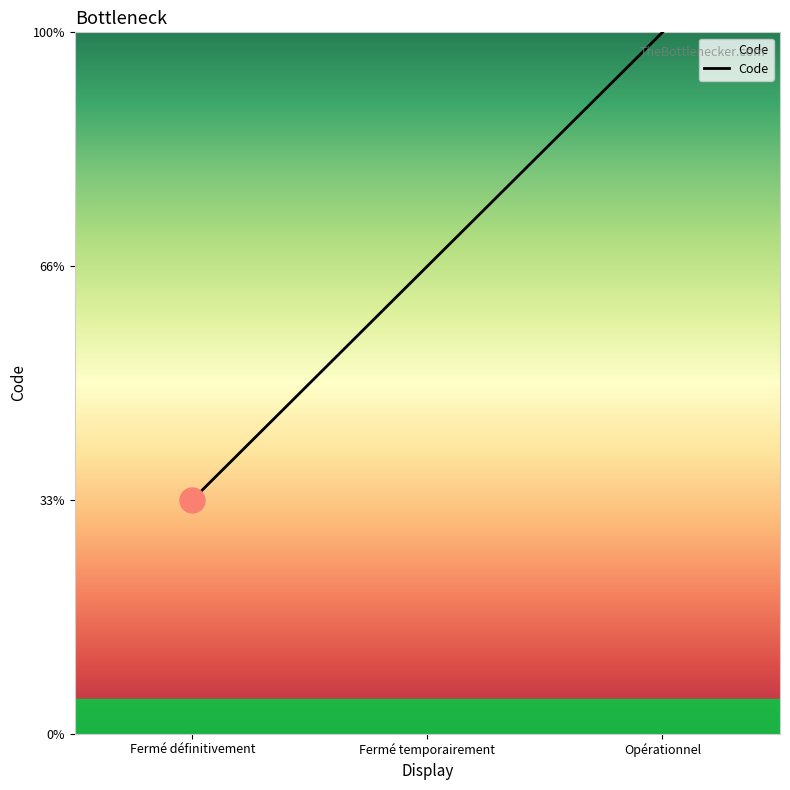

Read the value at Fermé définitivement.

1